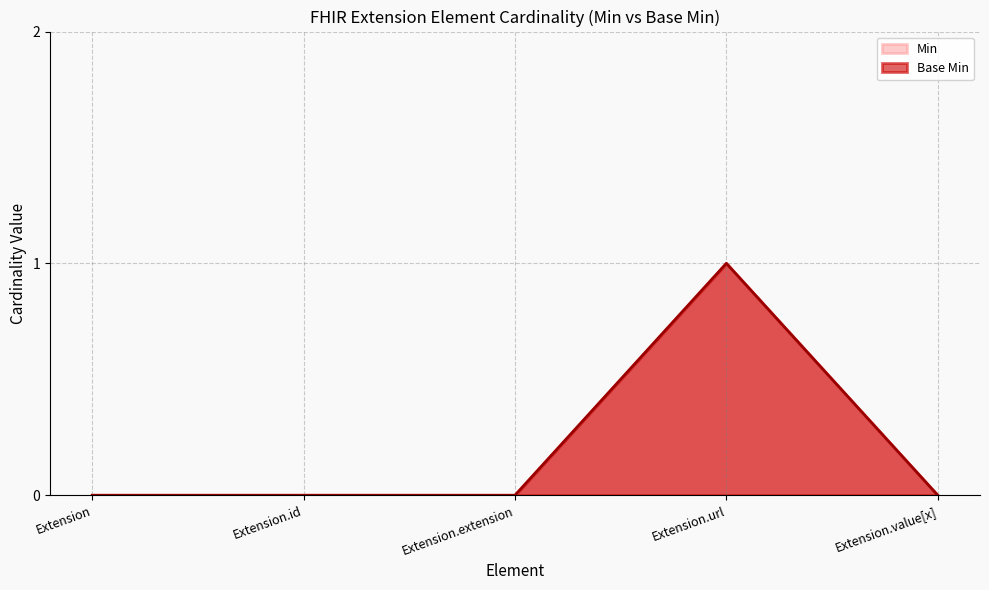

Rank the categories by value from highest to lowest.

Extension.url, Extension, Extension.id, Extension.extension, Extension.value[x]